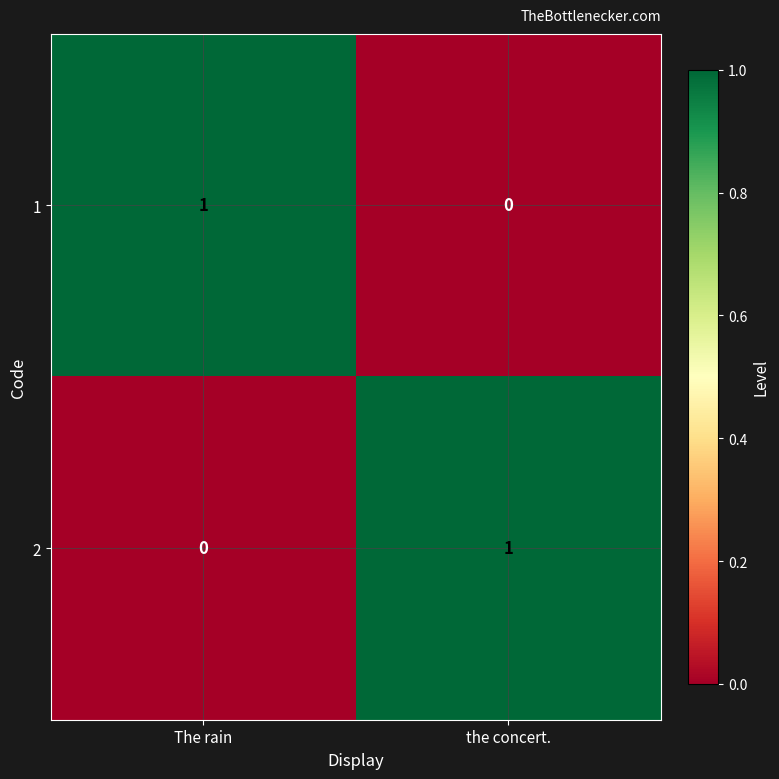

Reading right to left, what are all the values shown in this chart?

1: the concert.=0	The rain=1
2: the concert.=1	The rain=0